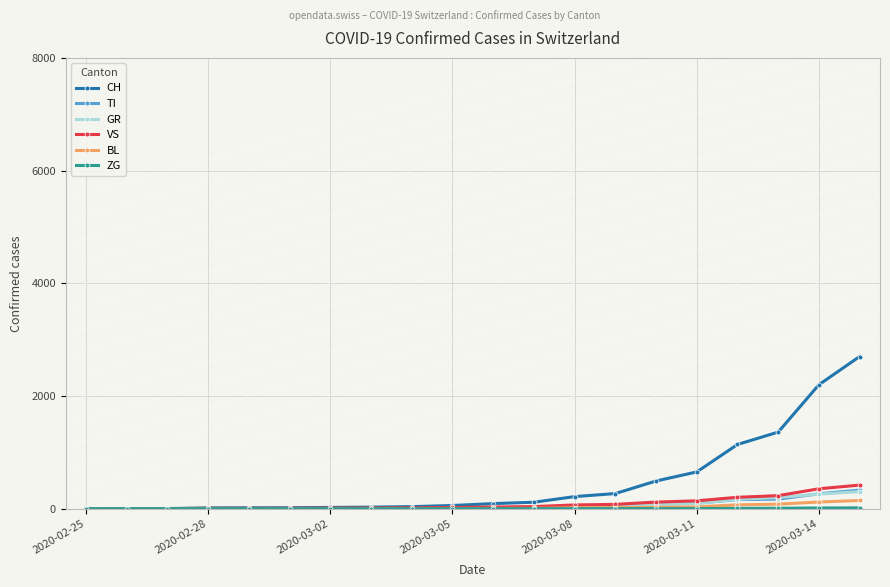

Which series has the largest range (max minus min)?

CH